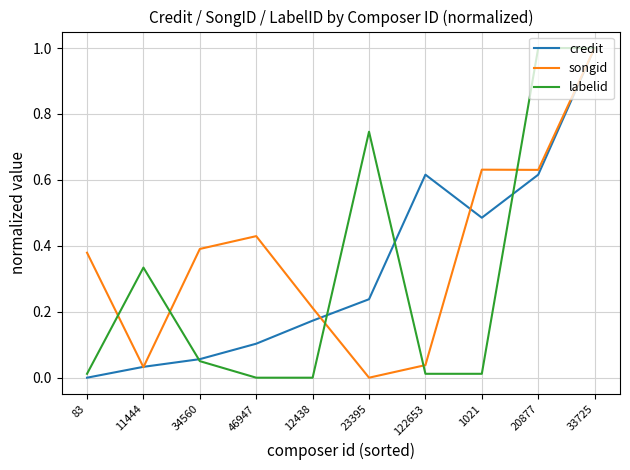

How many distinct data groups are displayed?

3